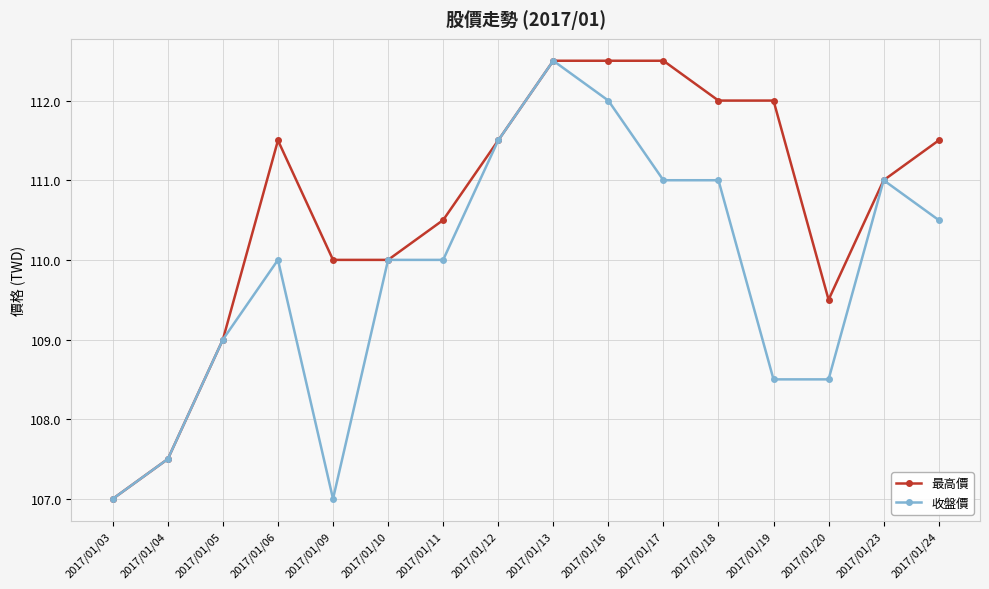

Between 2017/01/09 and 2017/01/24, which series saw the biggest shift?

收盤價